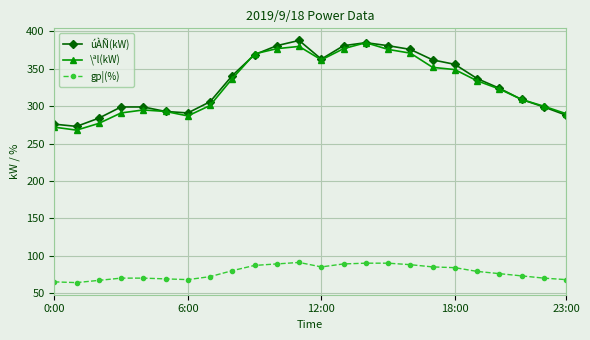

What is the minimum value shown in the chart?

64